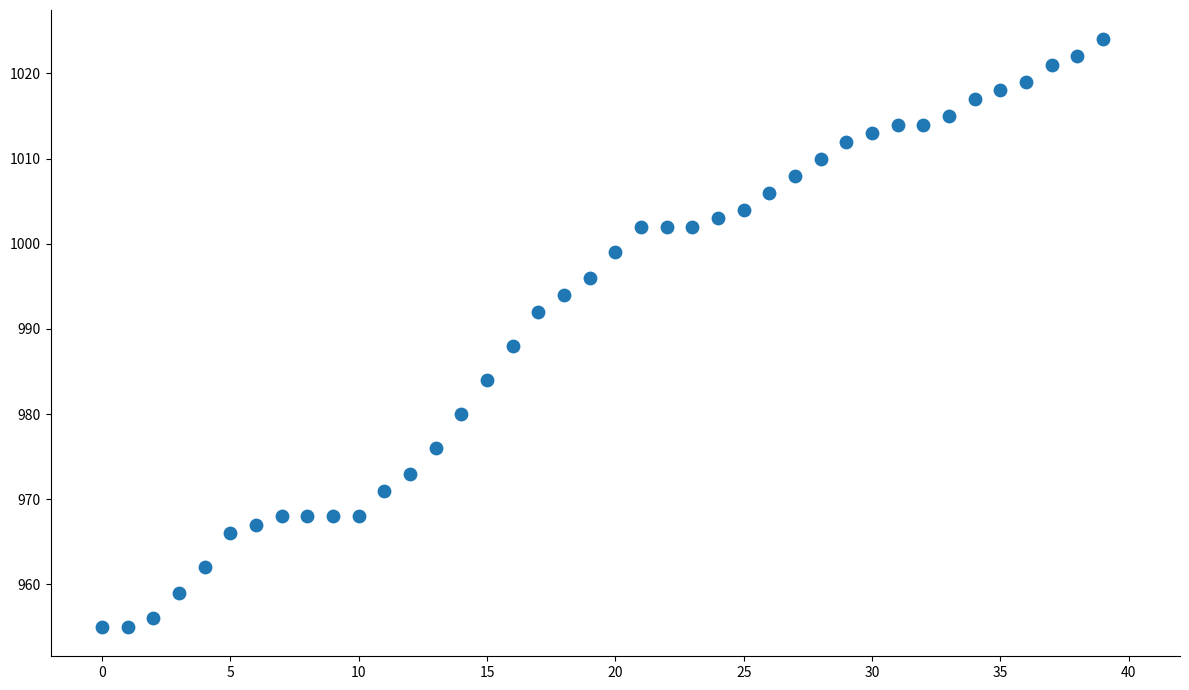

What Y value in the scatter plot is closest to 989?

988